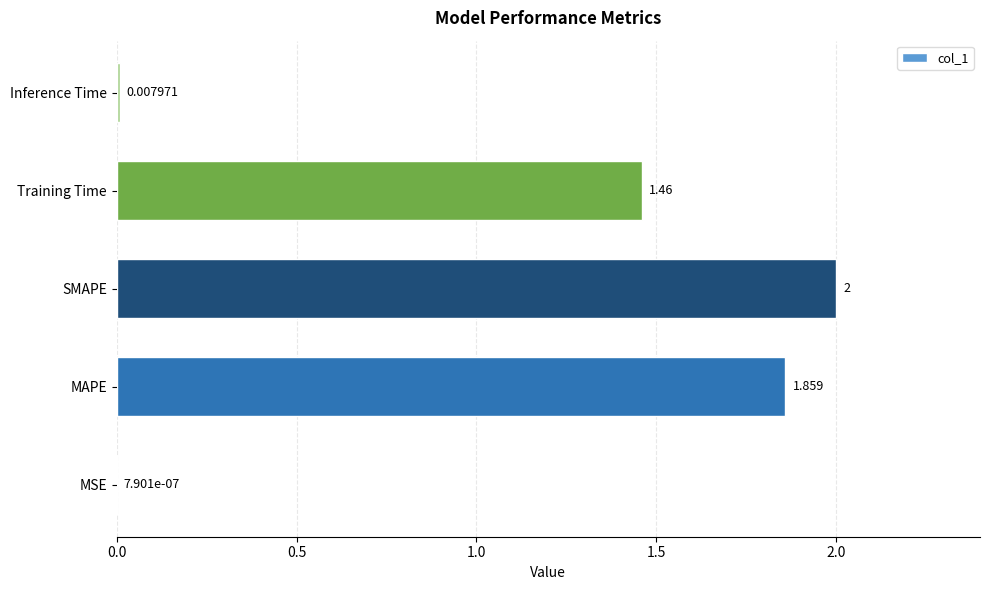

Which label corresponds to the largest value in the chart?

SMAPE